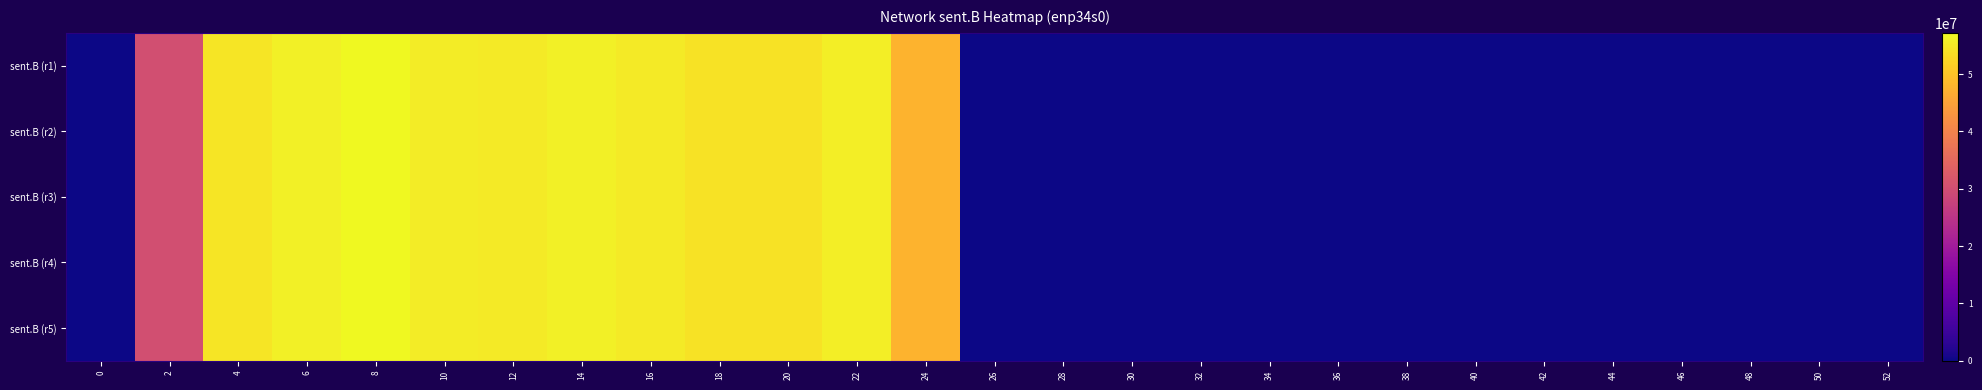

Which has a higher value, 18 or 8?

8